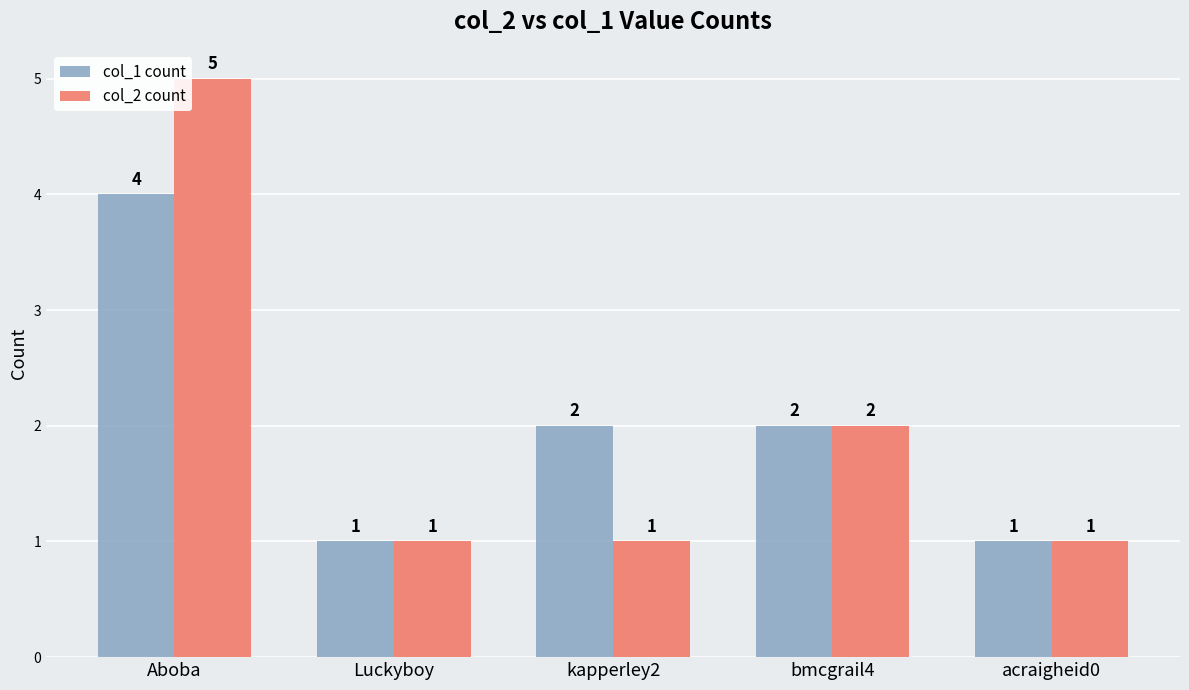

Count the number of data series in this chart.

2